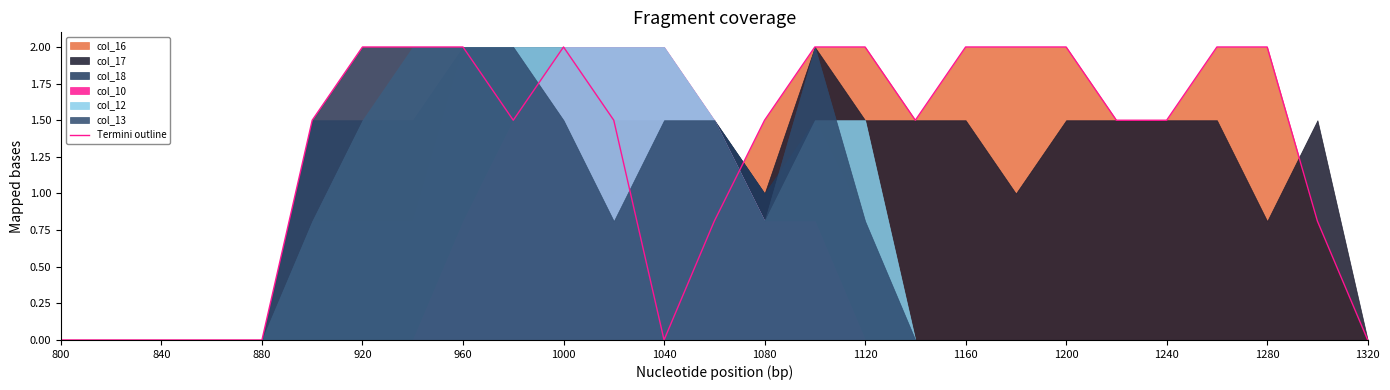

What is the label of the 1st point from the left?

800